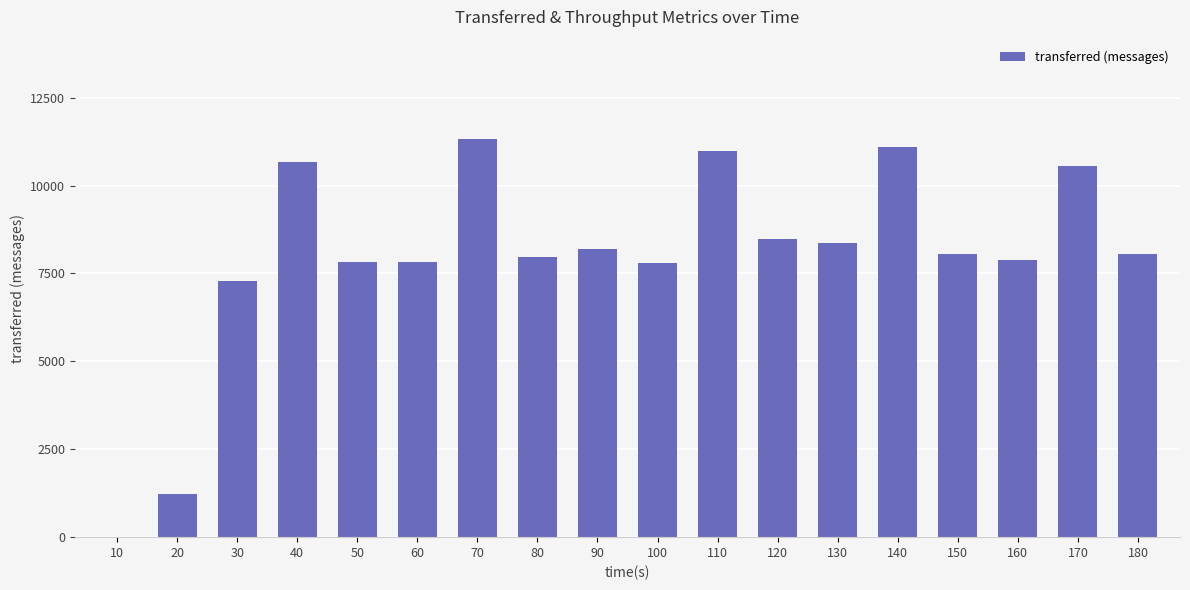

How many positive values are there?

17